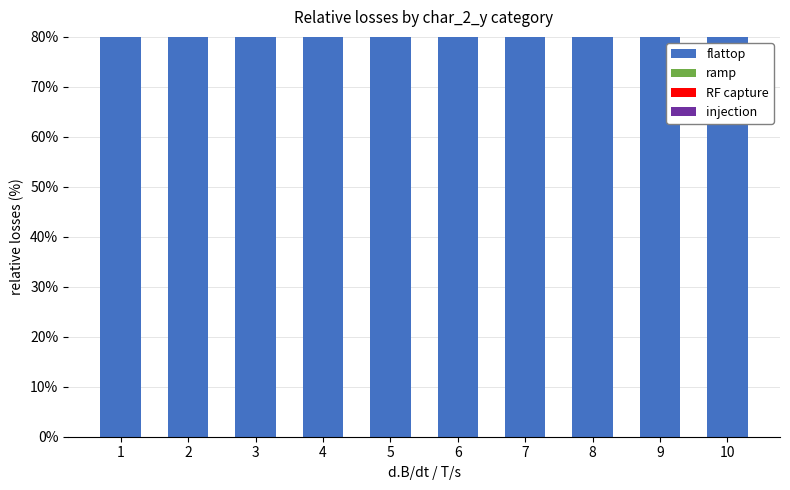

What is the value of the RF capture bar at the 8th from the left?

0.2